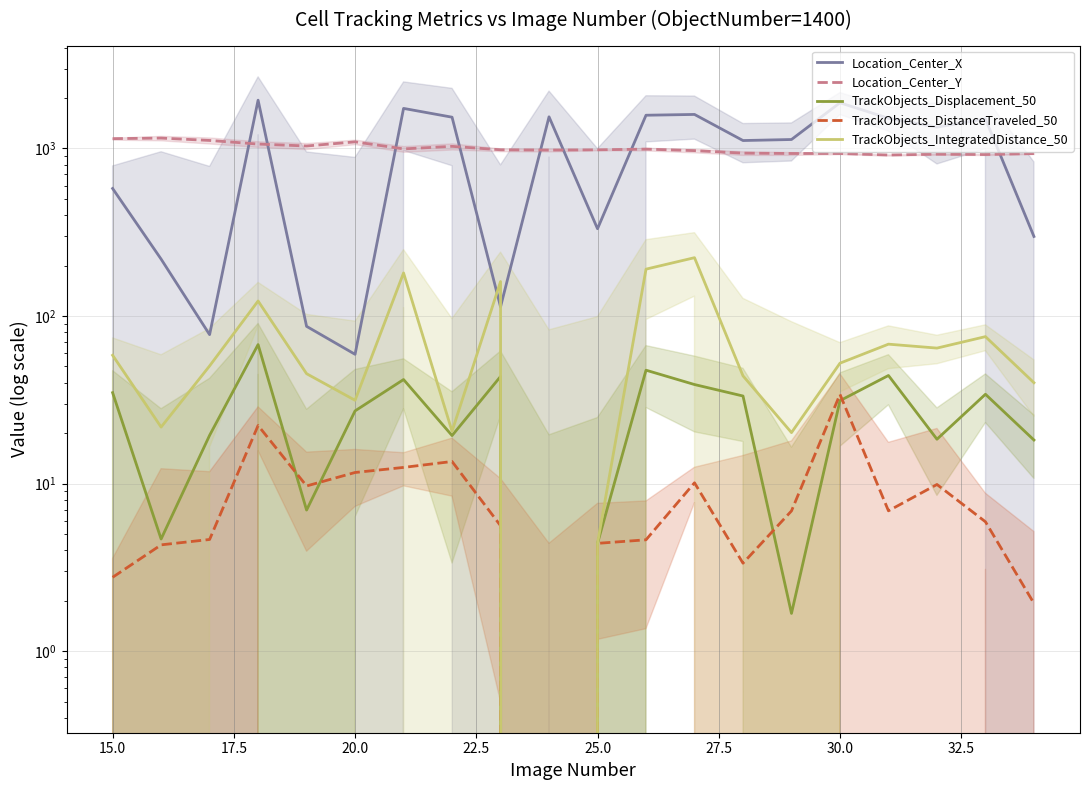

True or false: Location_Center_X has a value of 358.2 at 18.

False